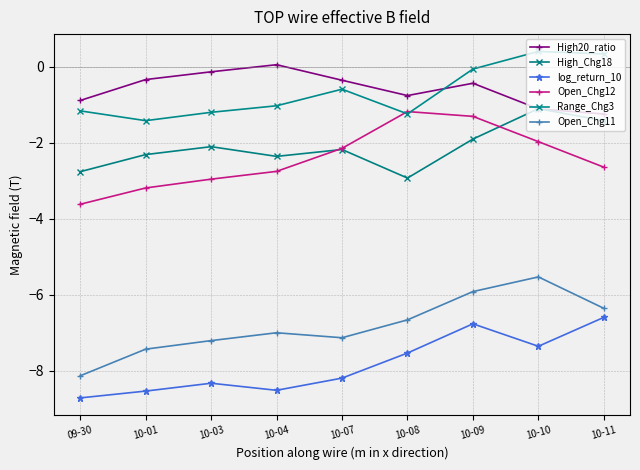

True or false: Open_Chg12 and High_Chg18 cross at least once.

True